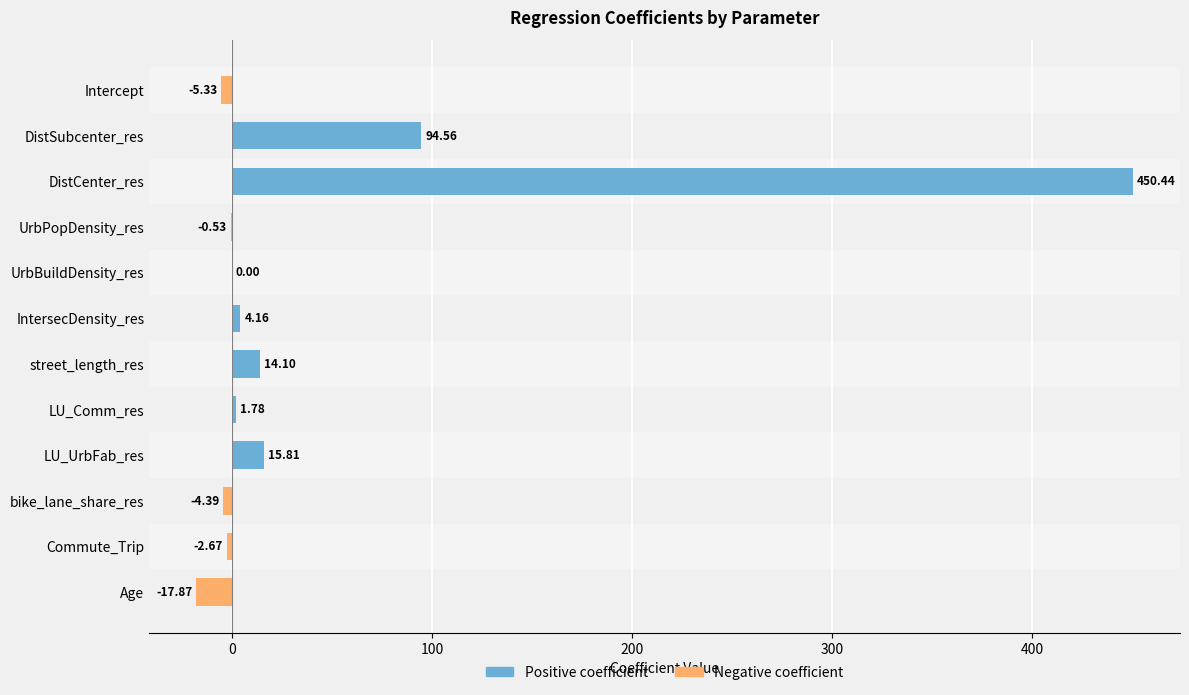

How many positive values does the Positive coefficient series have?

7